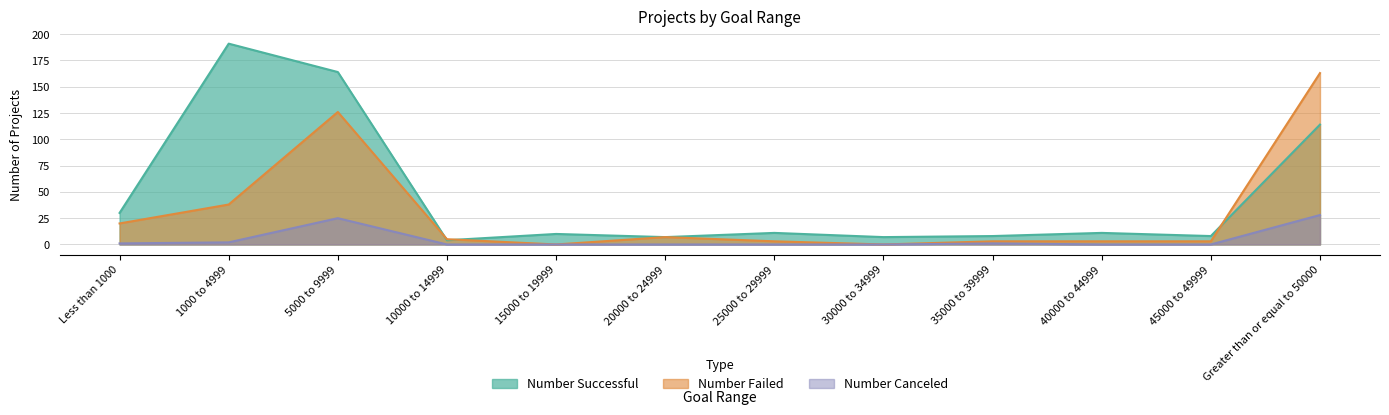

Which series has the largest total across all categories?

Number Successful